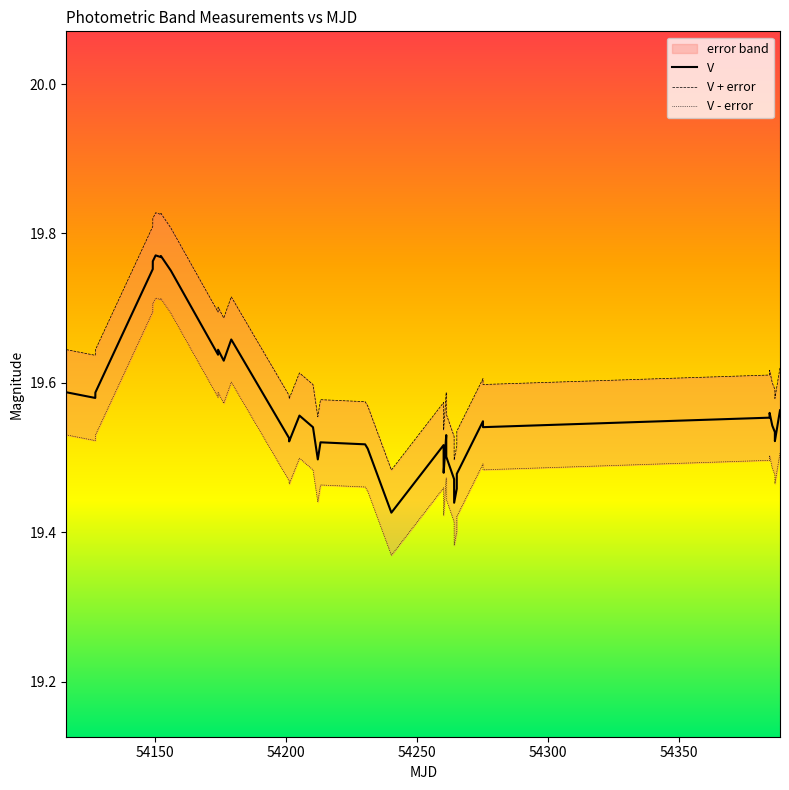

How many V values are between 19 and 20?

40